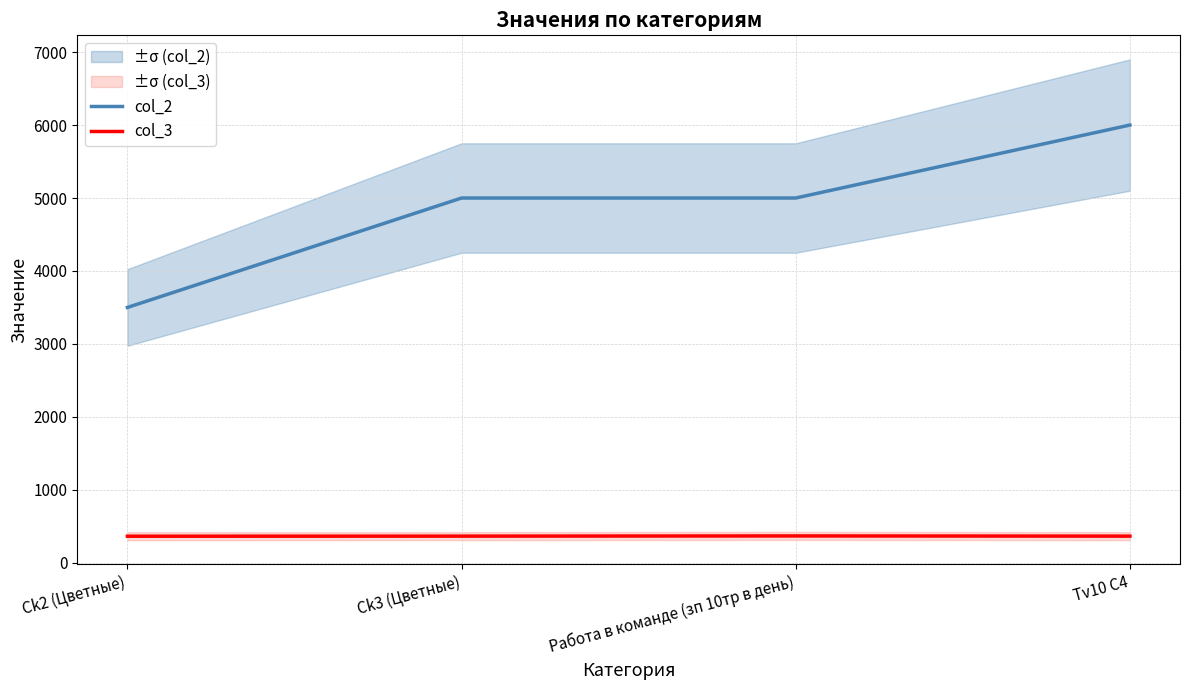

Is it true that col_2 equals 7342 at Ck3 (Цветные)?

False